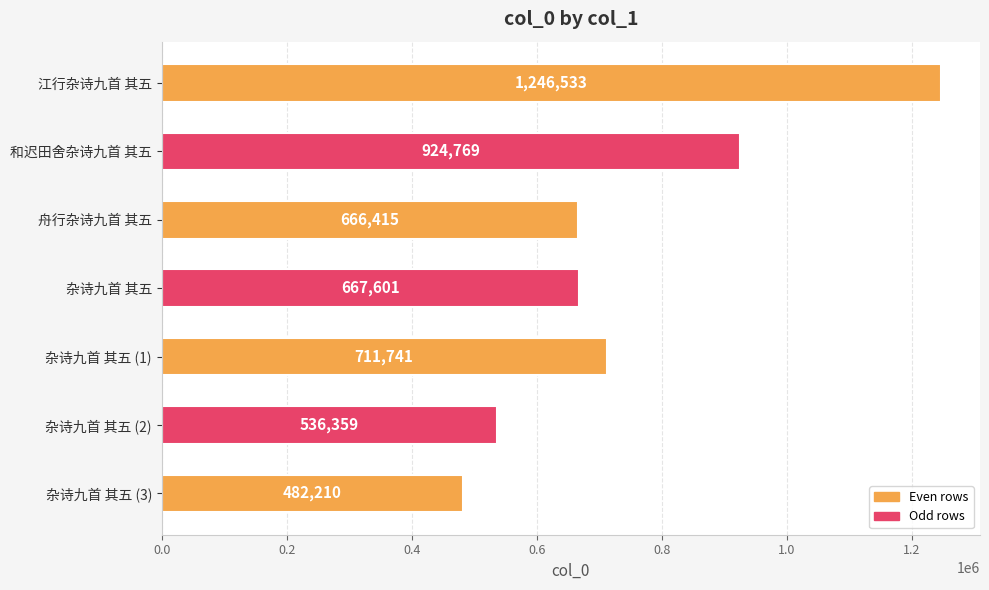

What is the maximum value shown in the chart?

1246533